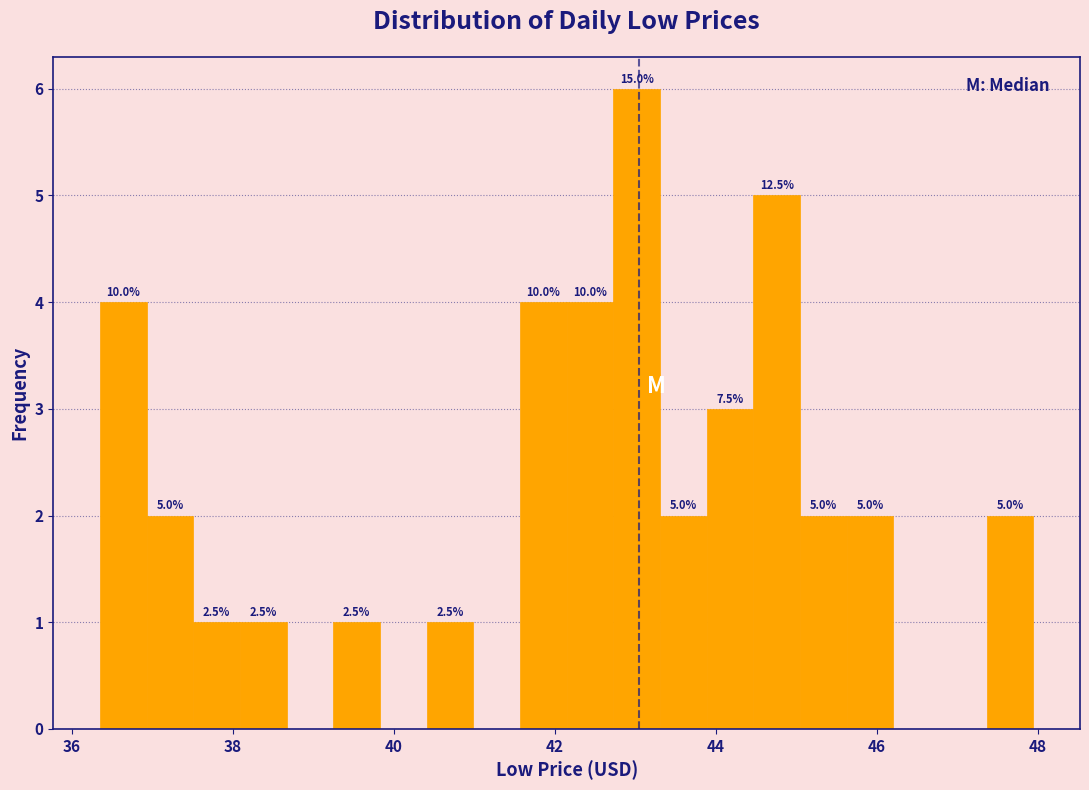

Around what value on the x-axis is the tallest bar? Give the approximate position of its centre, as read against the axis.

43.0